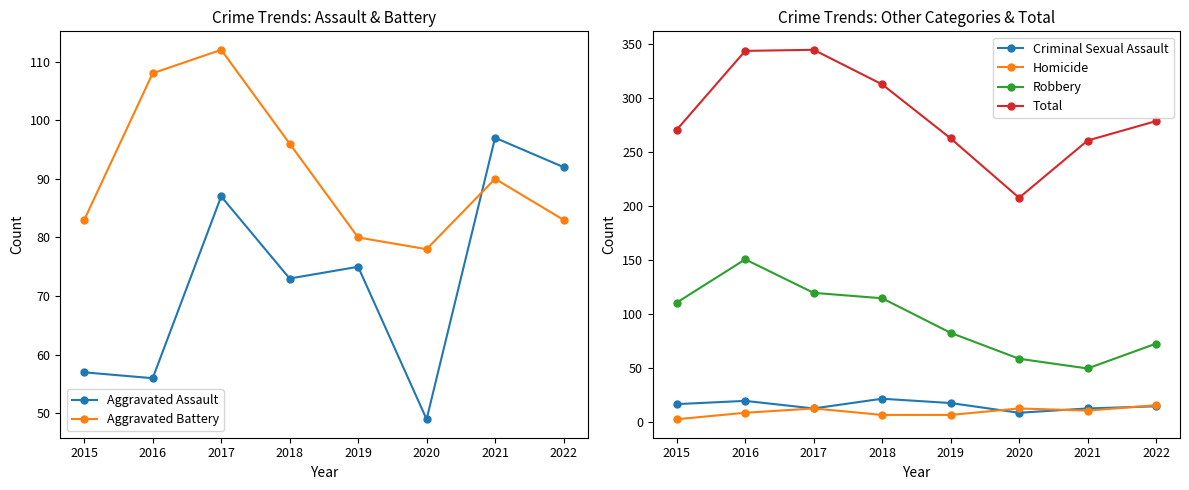

What is the value of the Homicide point at the 5th from the left?

7